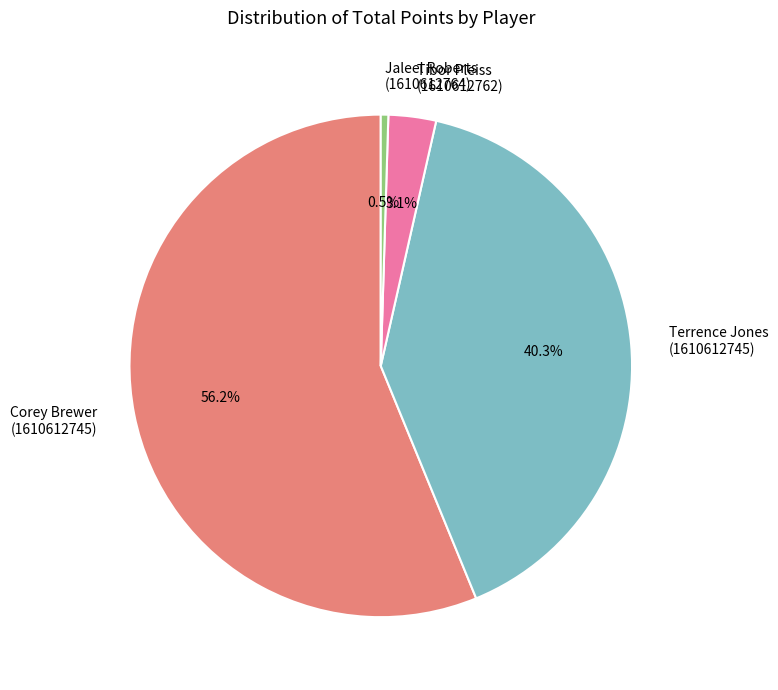

Rank the categories by value from lowest to highest.

Jaleel Roberts (1610612764), Tibor Pleiss (1610612762), Terrence Jones (1610612745), Corey Brewer (1610612745)